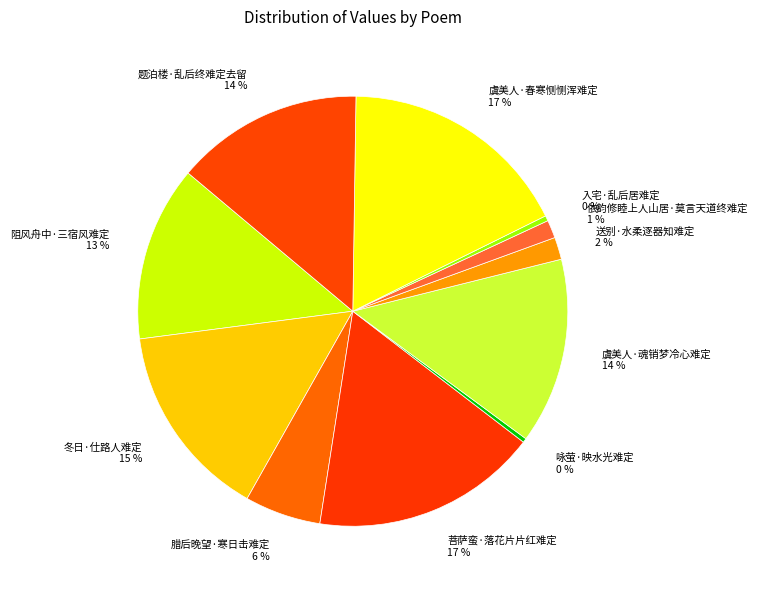

Is the sum of 冬日·仕路人难定 and 咏萤·映水光难定 greater than half?

No